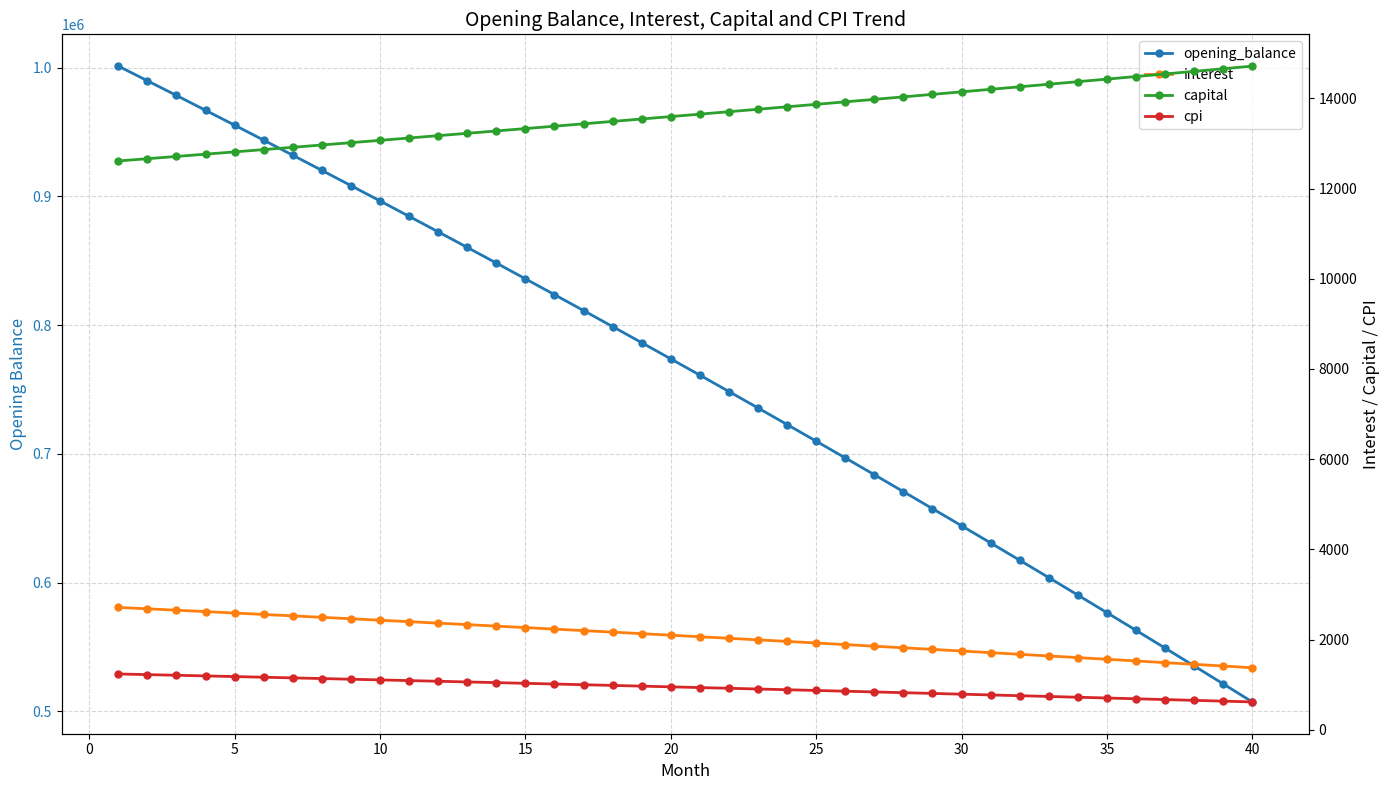

What value does the interest series have at 30?

1744.6